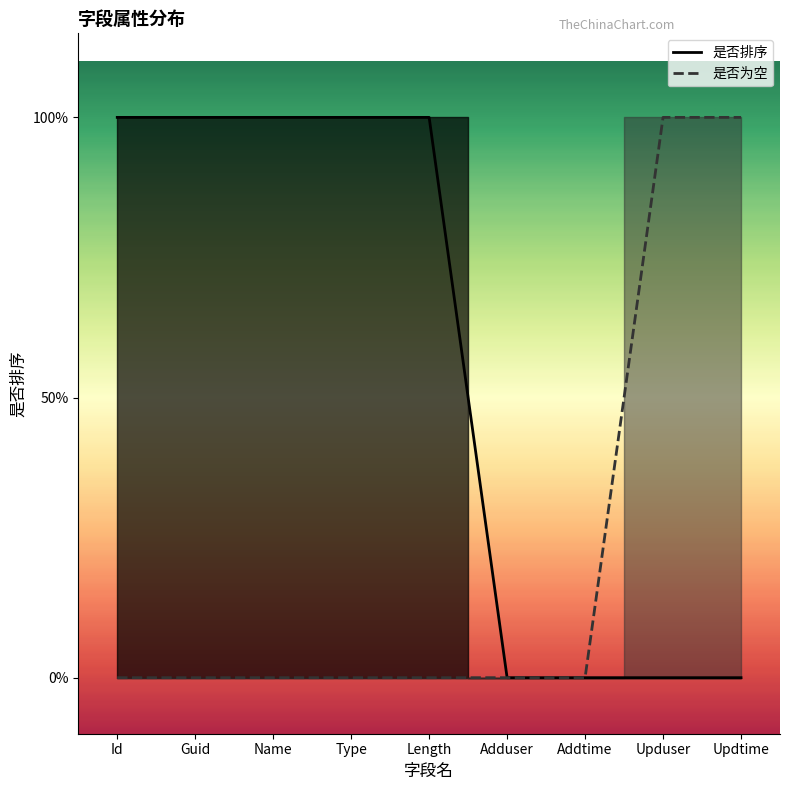

Rank the categories by value from highest to lowest.

Id, Guid, Name, Type, Length, Adduser, Addtime, Upduser, Updtime